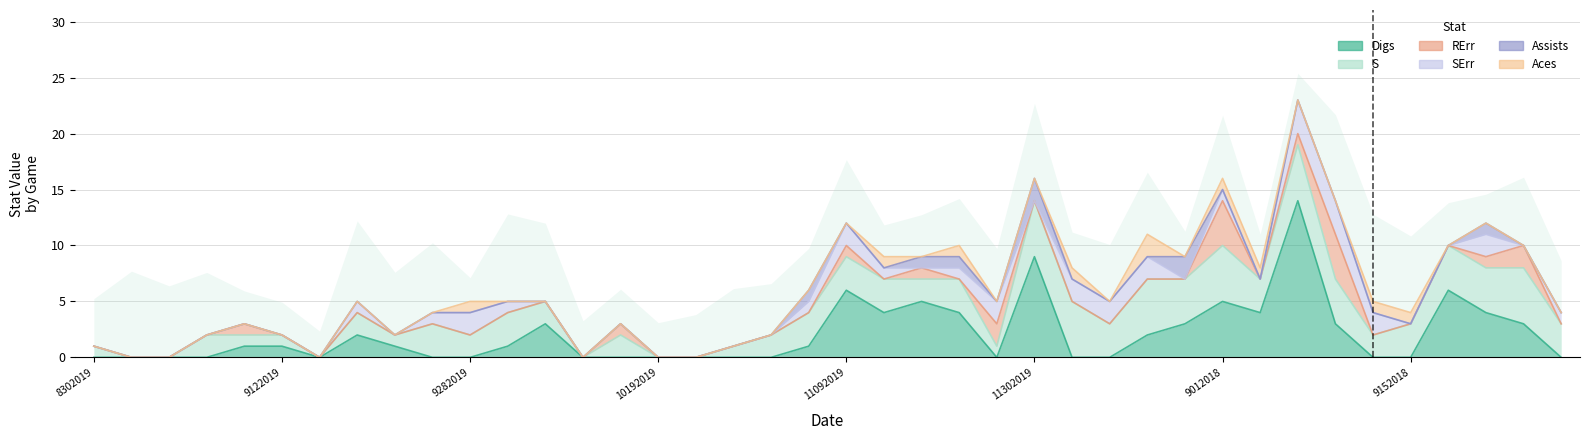

What is the label of the 39th point from the right?

9032019